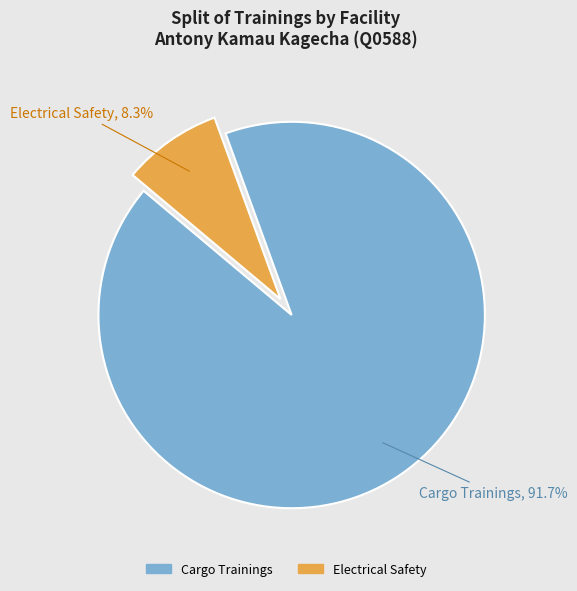

Count the number of slices in the pie.

2